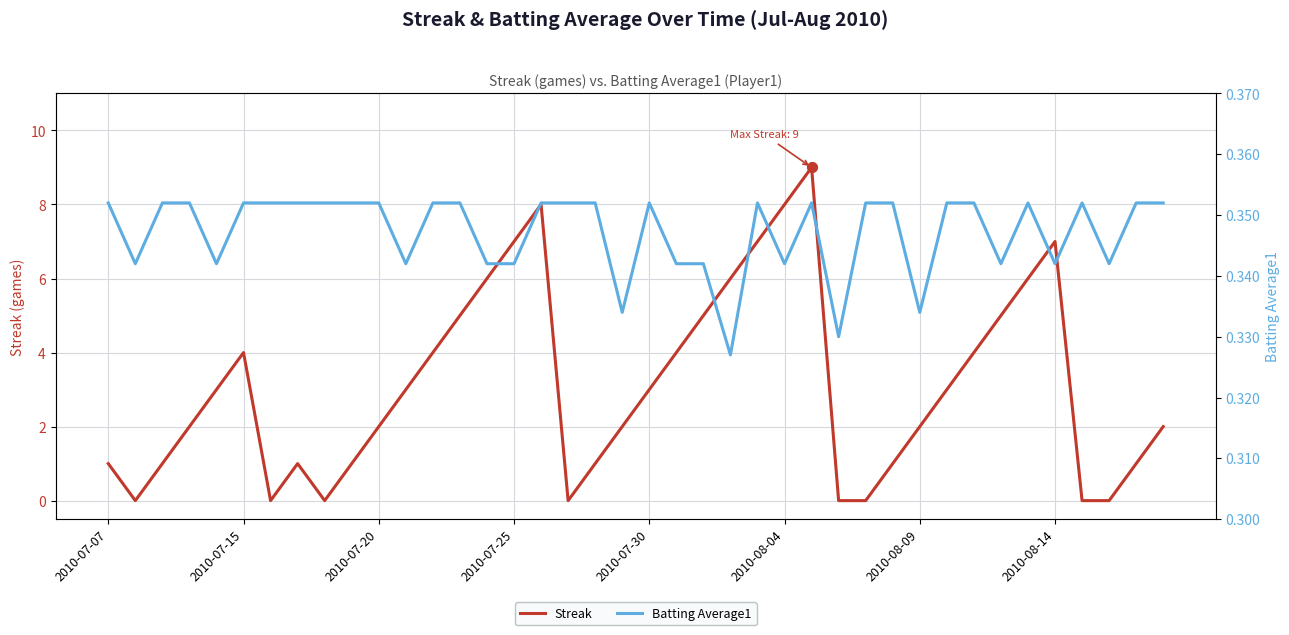

Is the value of Batting Average1 at 2010-07-20 greater than the value of Streak at 15?

No